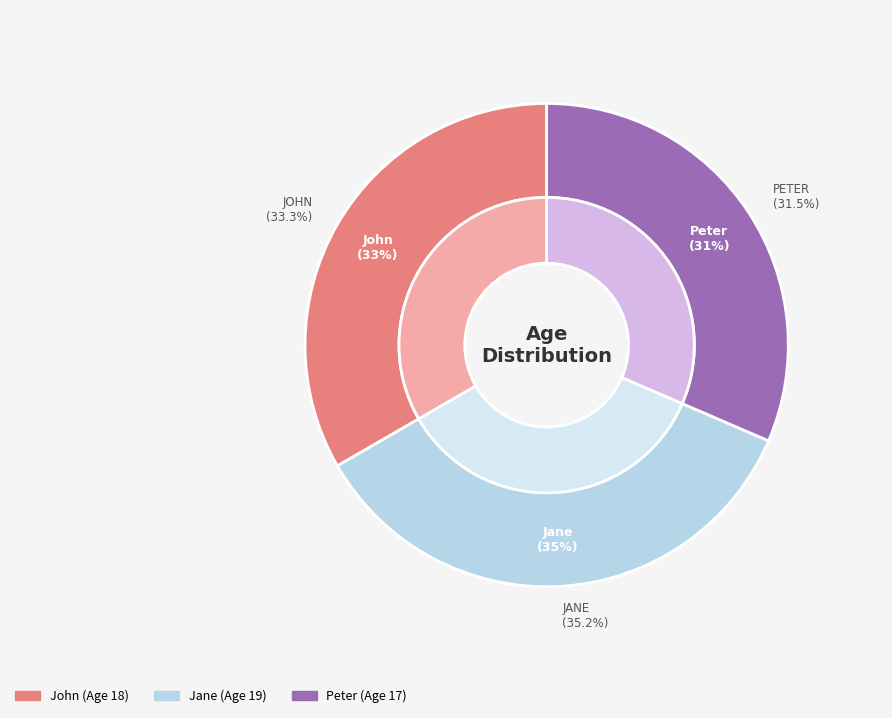

Approximately how many times larger is the value at Jane compared to John?

1.1